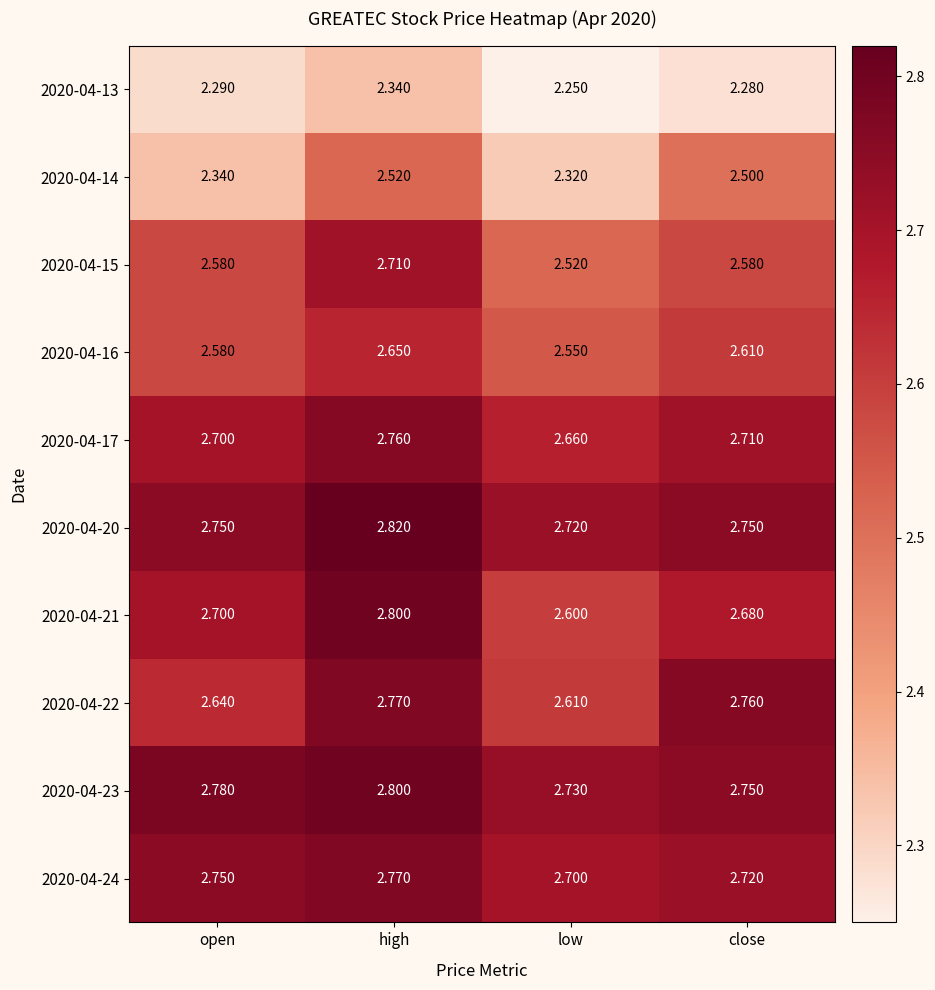

List the labels in order of 2020-04-17 value, largest first.

high, close, open, low